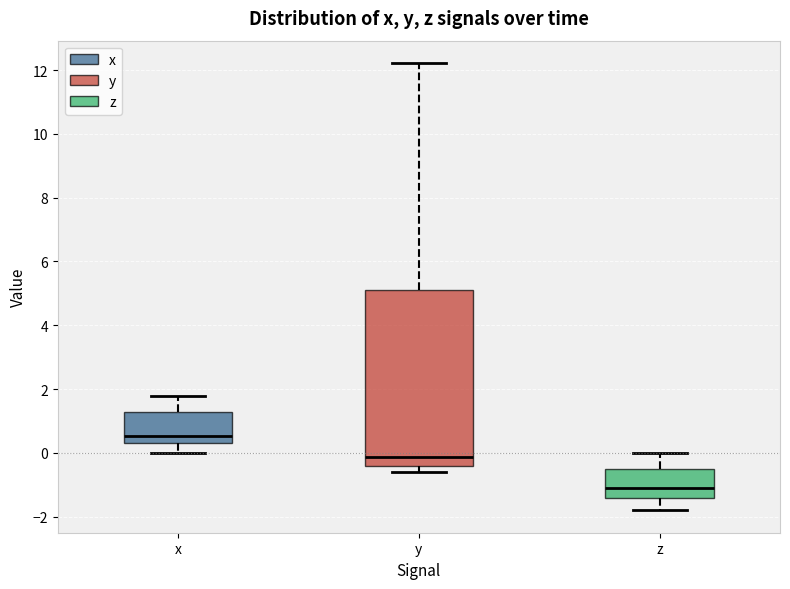

Which box is the tallest, from its lower edge to its upper edge?

y